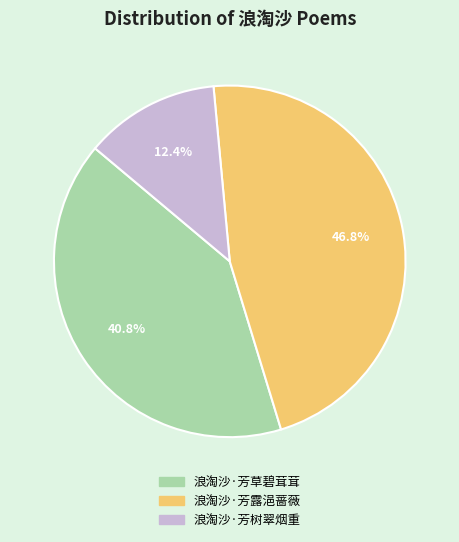

To the nearest percent, what is the combined percentage of 浪淘沙·芳草碧茸茸 and 浪淘沙·芳树翠烟重?

53%